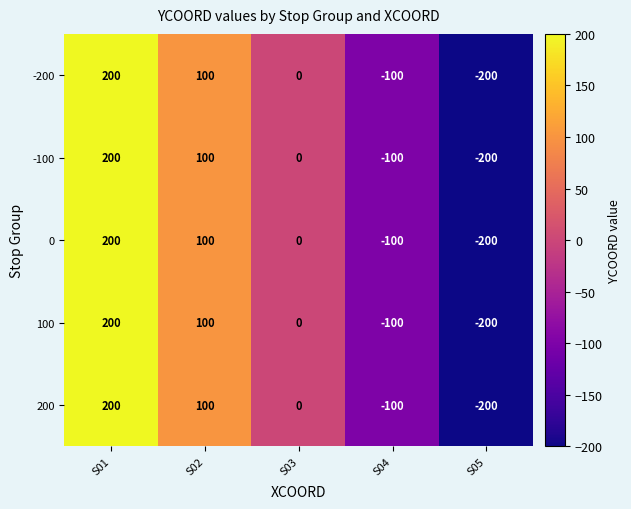

What is the difference between the maximum and second lowest values in the 0 series?

300